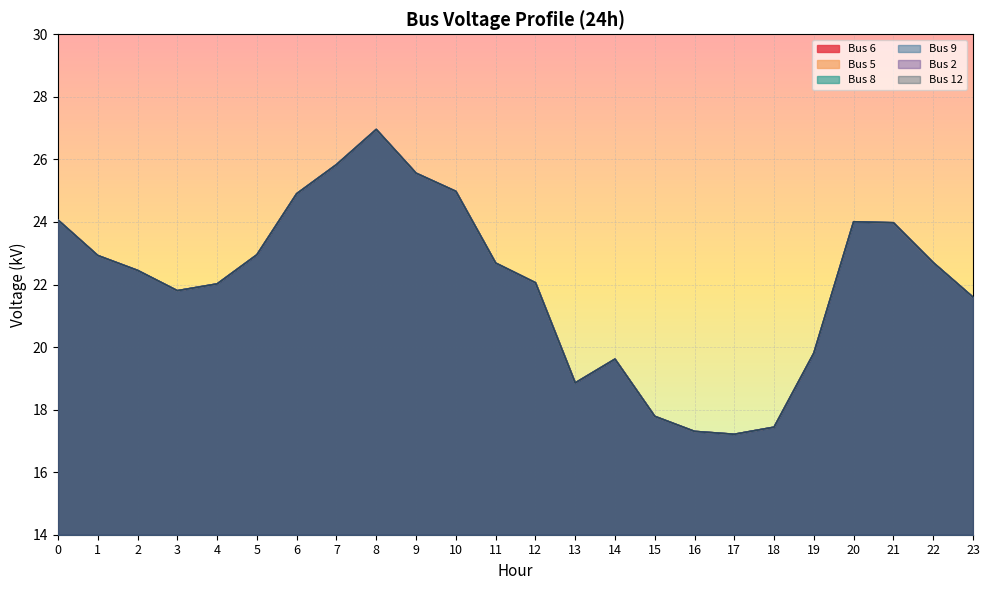

Count the number of categories in the chart.

24